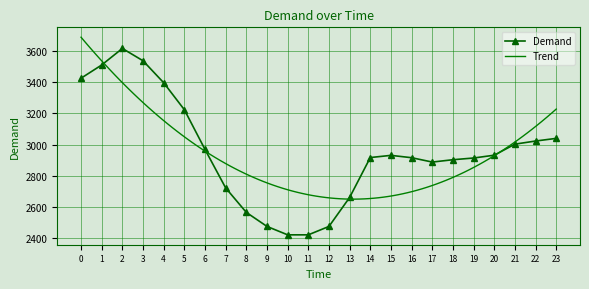

What is the ratio of the value at 3 to the value at 21?

1.2